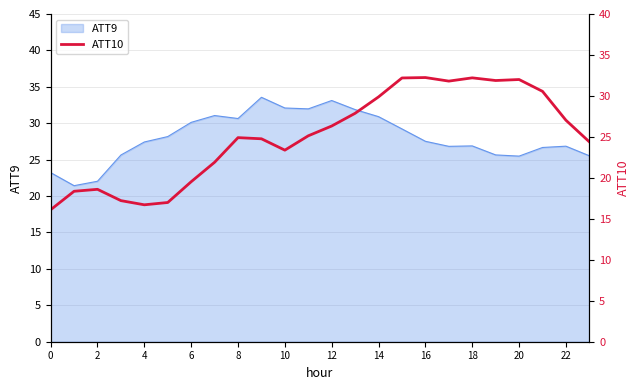

What is the highest value of the ATT9 series?

33.6